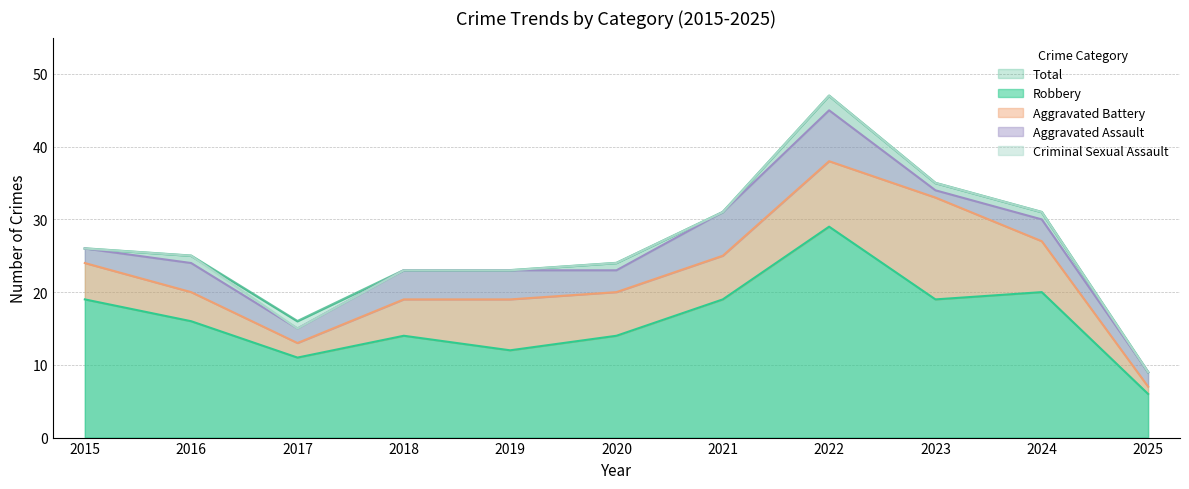

Is it true that Aggravated Battery equals 3 at 2017?

False